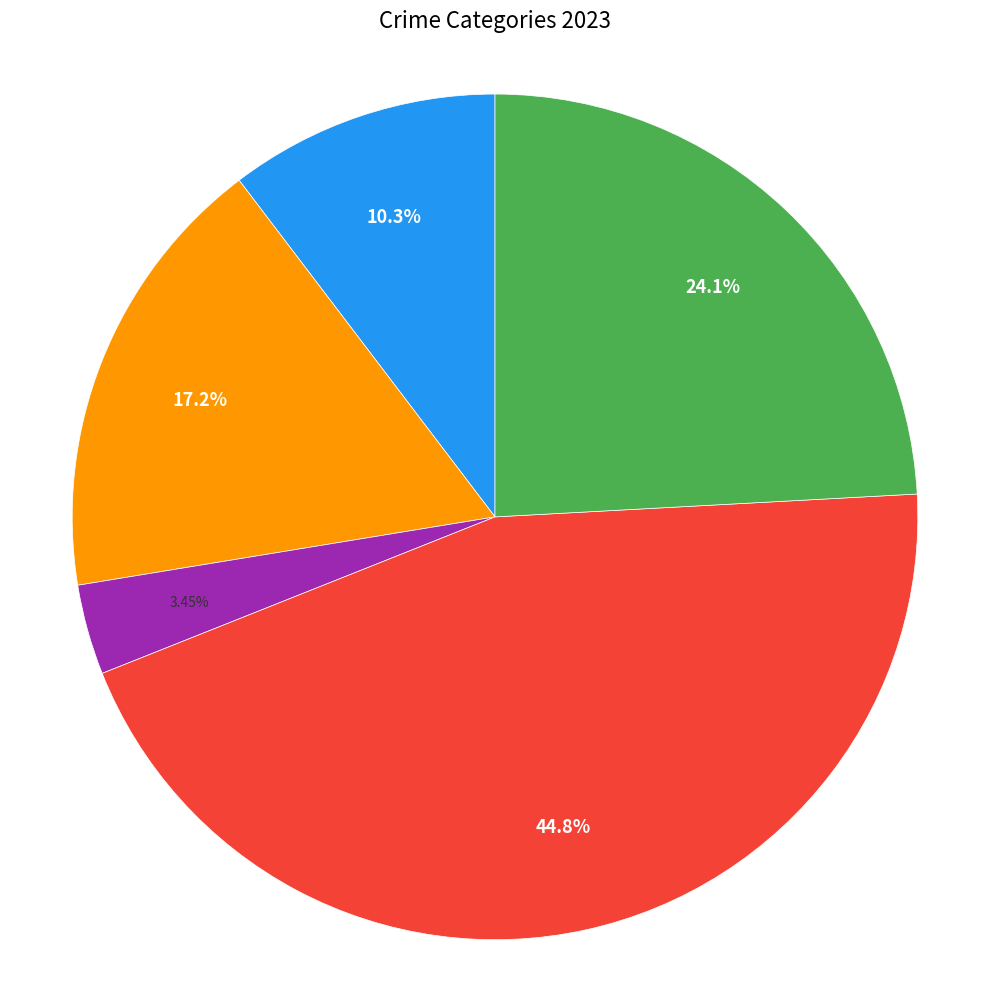

Count the number of slices in the pie.

5